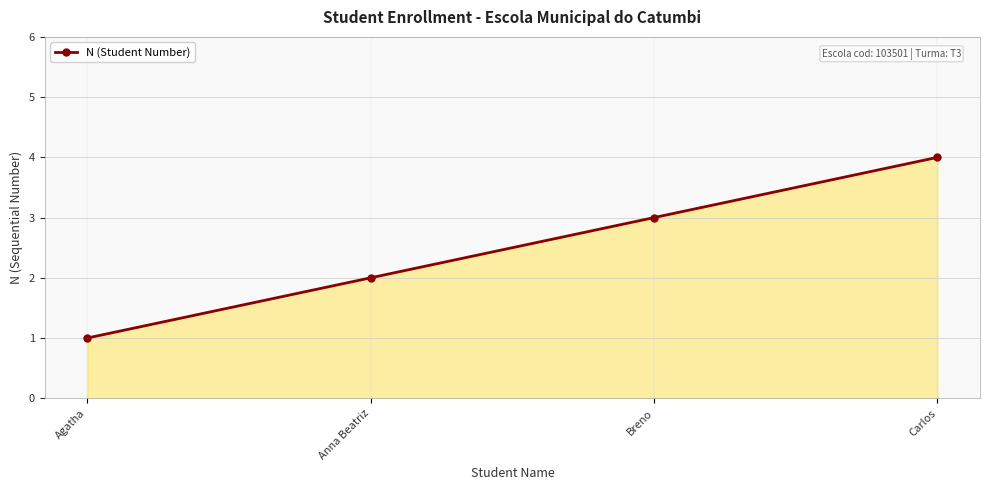

Rank the categories by value from lowest to highest.

Agatha, Anna Beatriz, Breno, Carlos